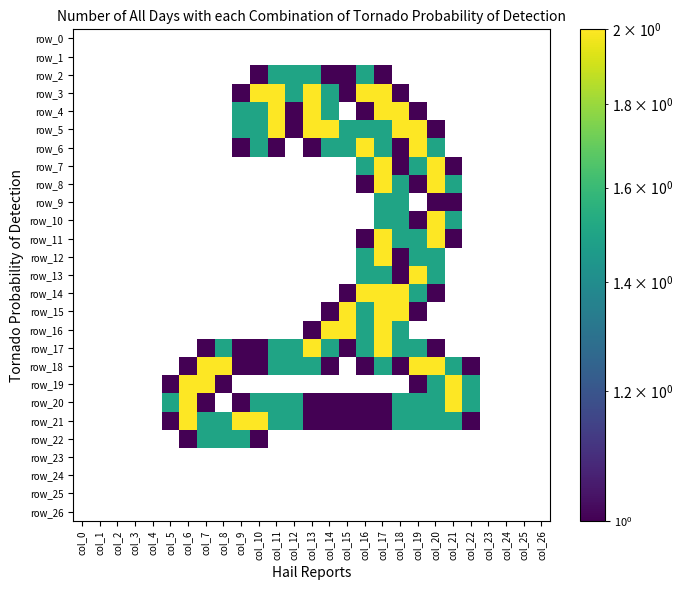

Between col_8 and col_19, which is larger?

col_19